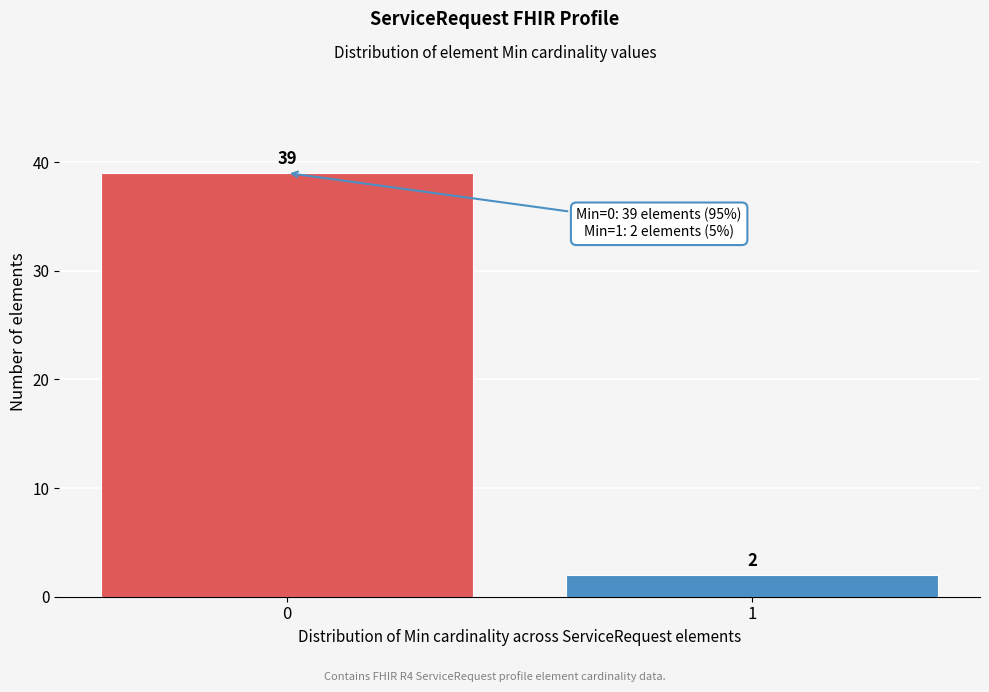

Reading right to left, transcribe all the data shown in this chart.

1=2	0=39